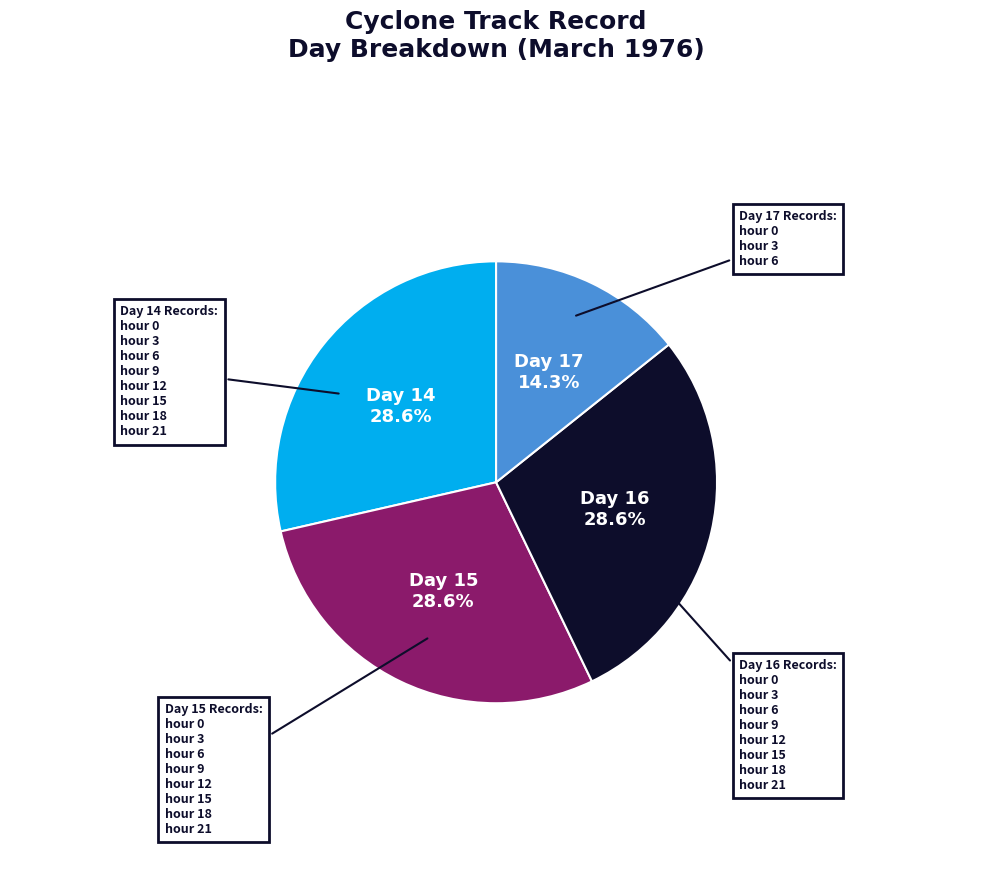

Is there a majority slice in this chart?

No